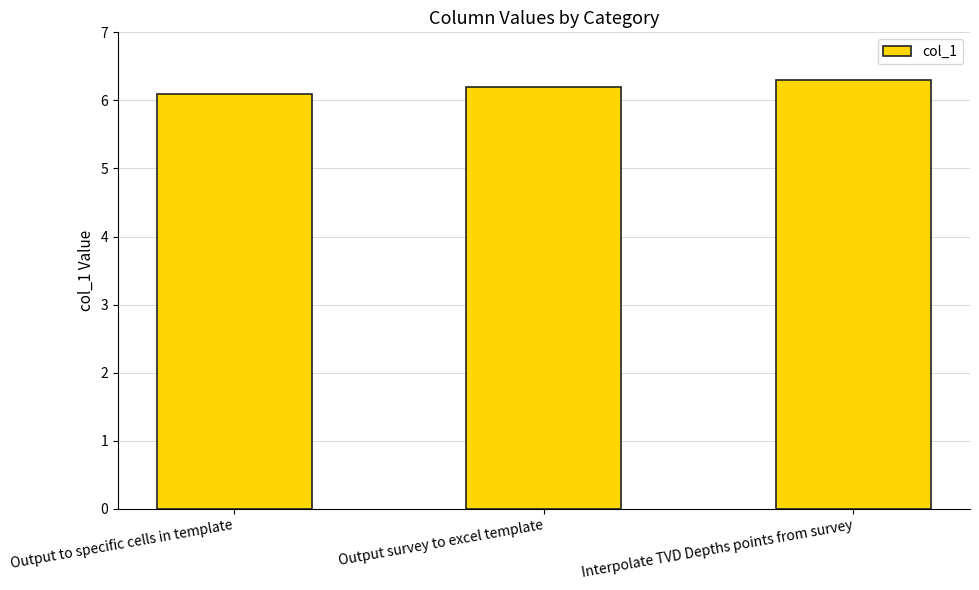

Are the bars grouped side by side (vs. stacked)?

No